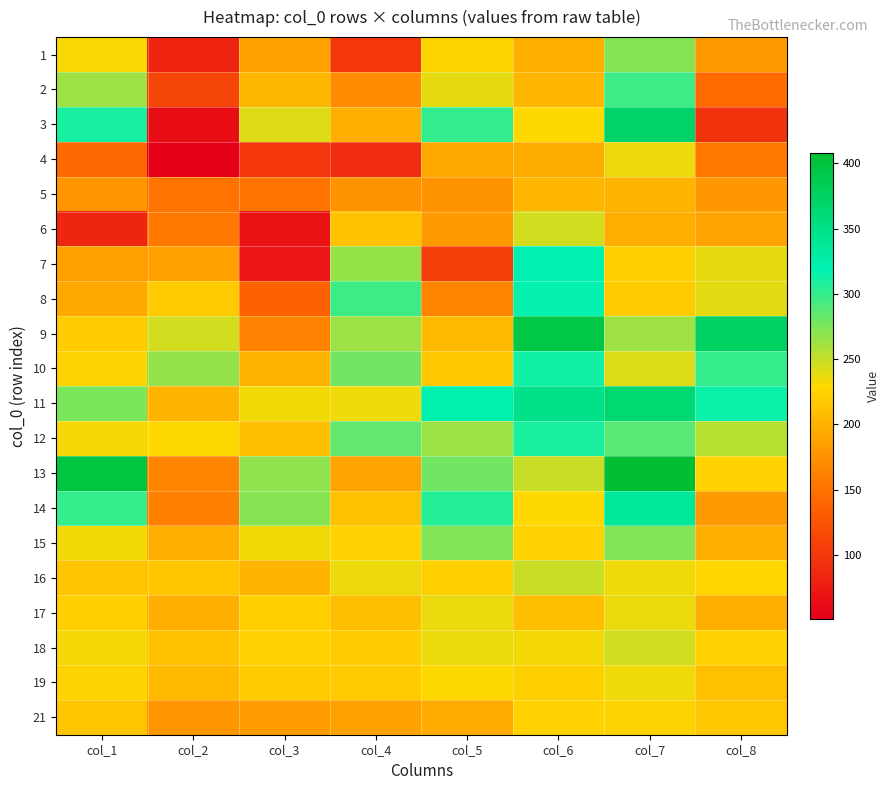

How many series are shown in this chart?

20